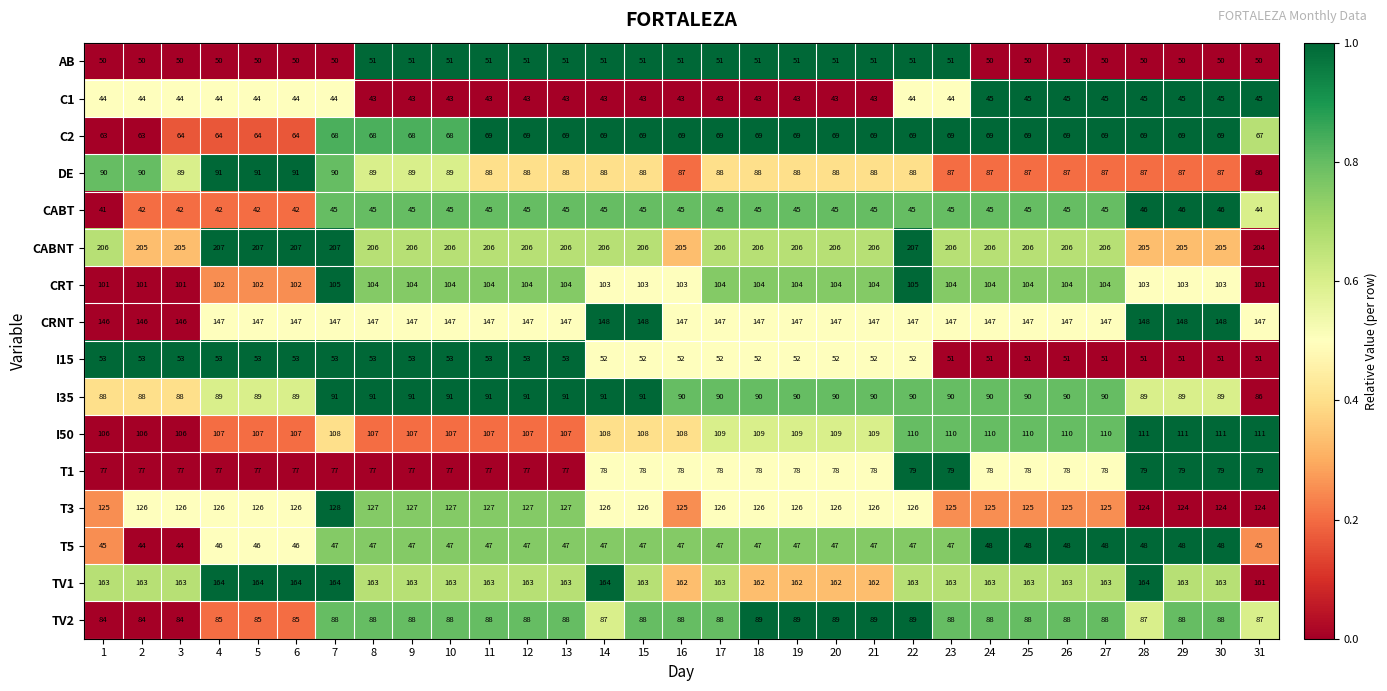

Is the value of I50 at 5 greater than the value of T3 at 6?

No